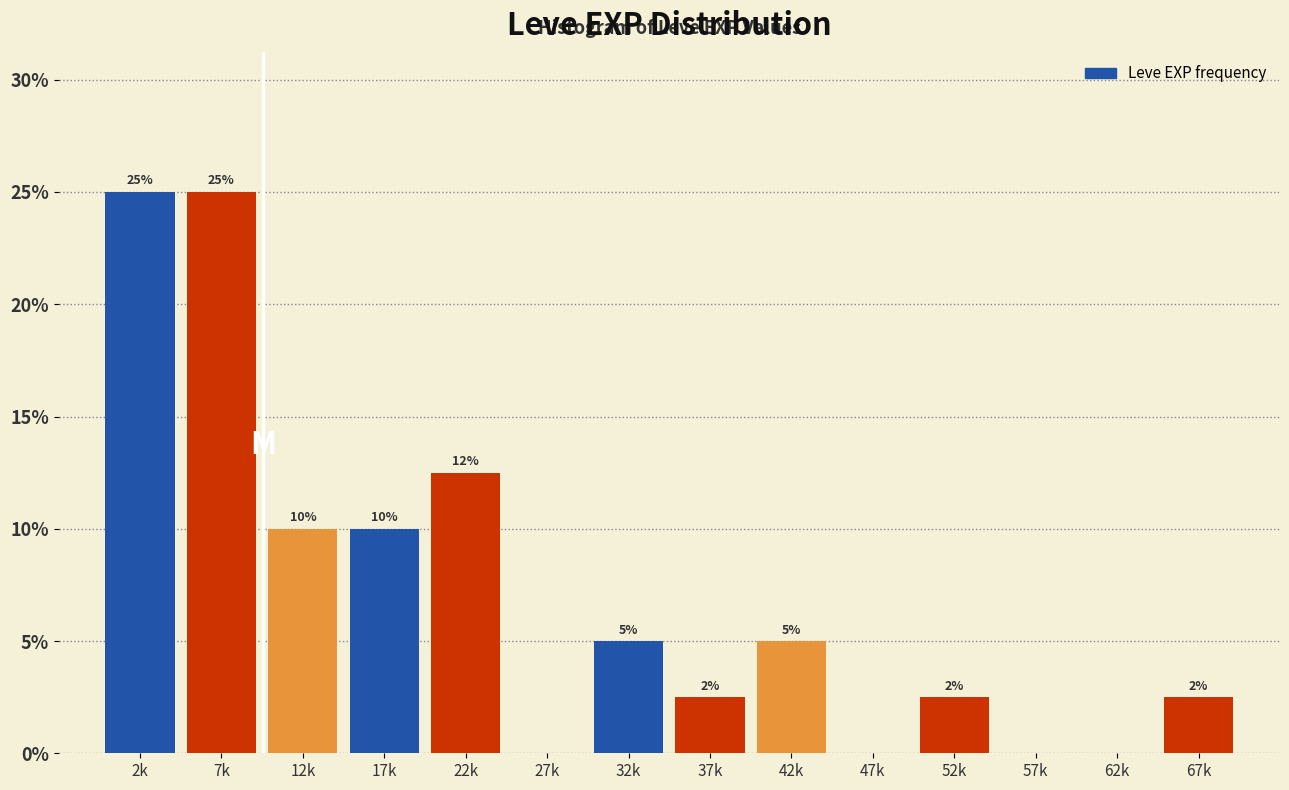

What is the greatest value displayed?

25.0